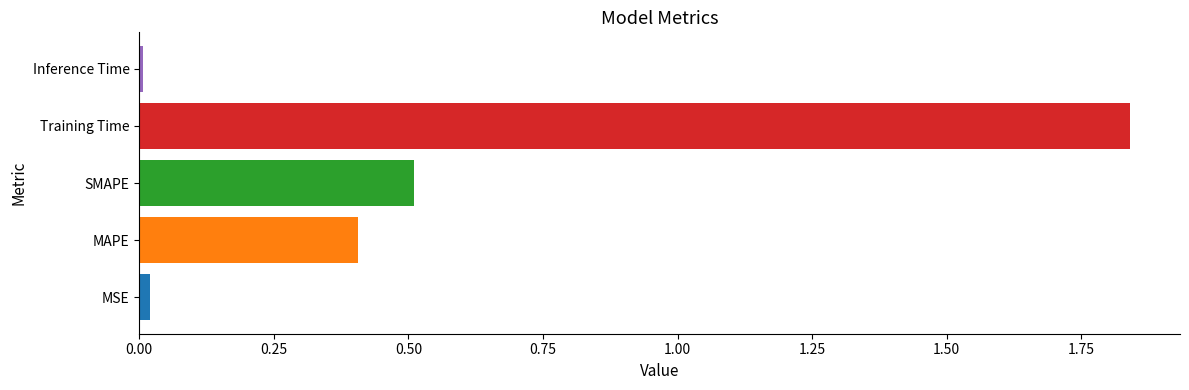

What is the average value?

0.6